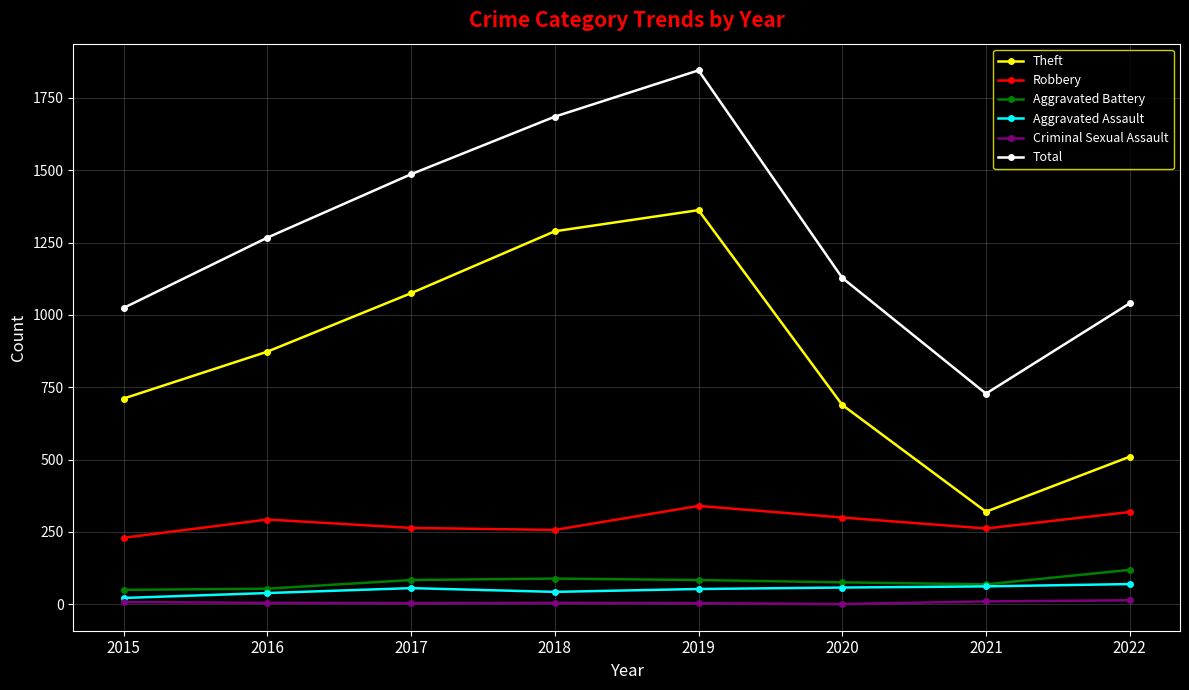

What is the difference between the maximum and minimum values in the Aggravated Assault series?

48